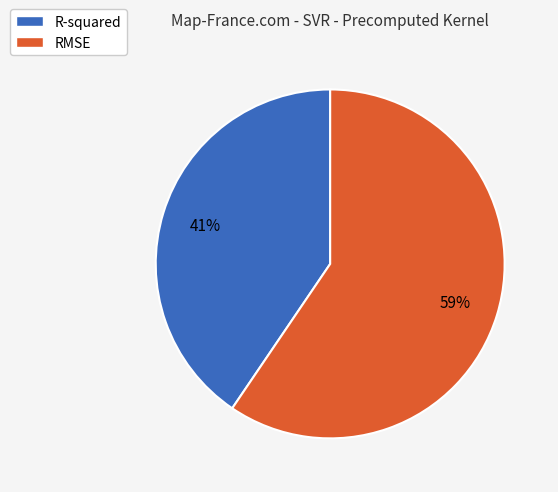

Which category has the smallest portion of the pie?

R-squared